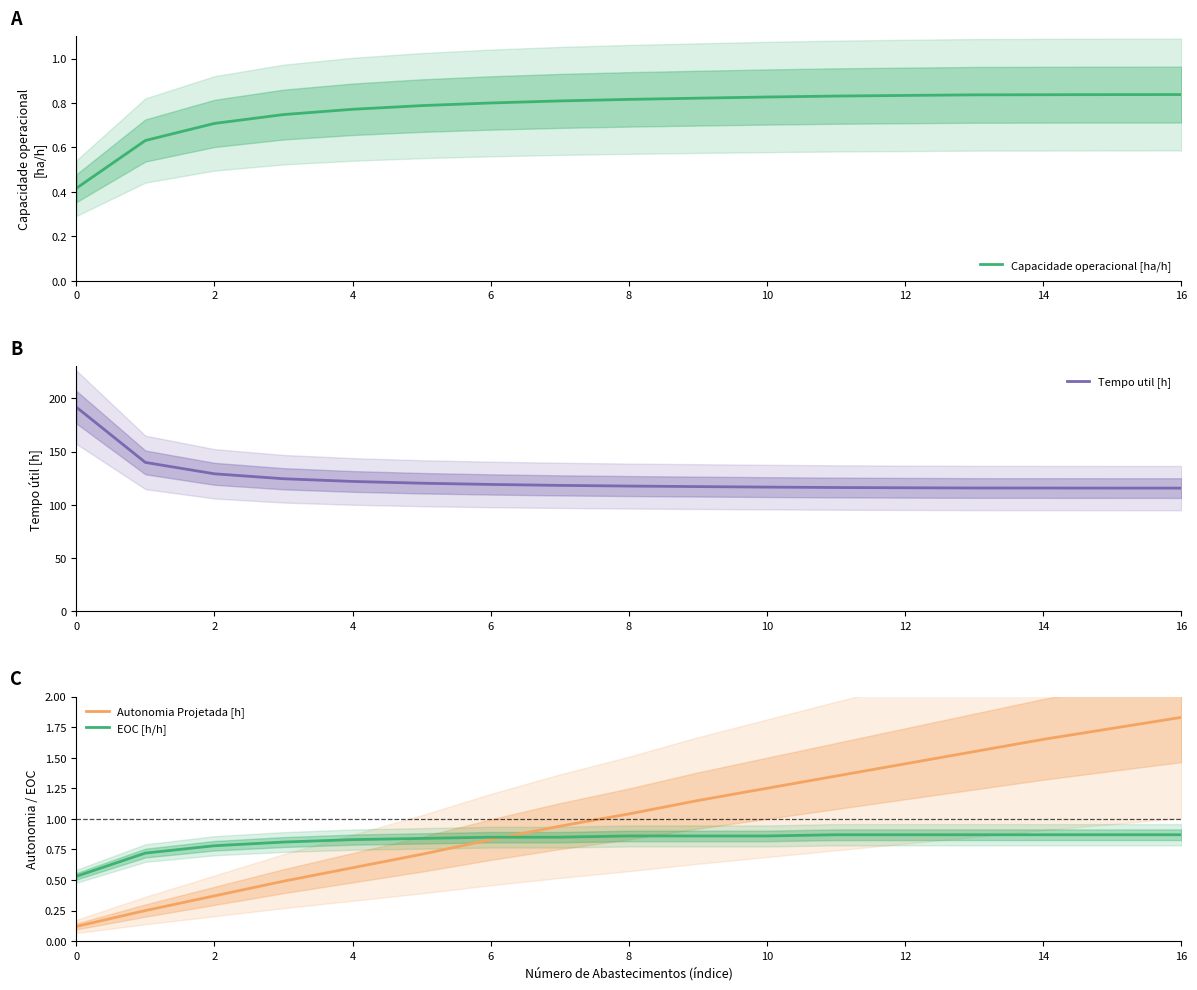

What is the maximum value for Tempo util [h]?

191.8